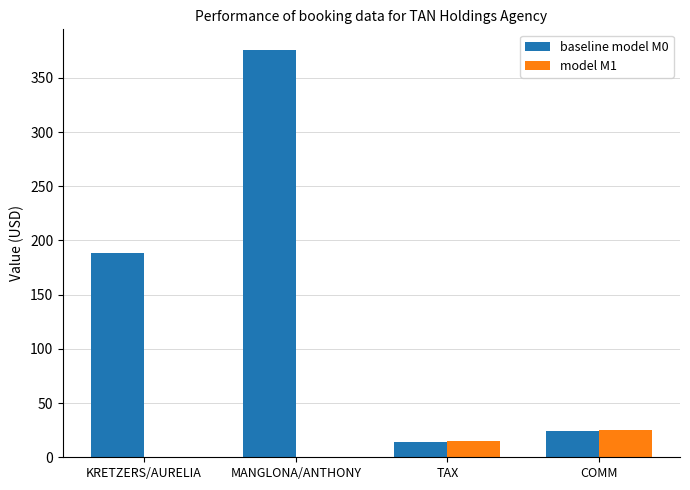

Are the bars grouped side by side (vs. stacked)?

Yes